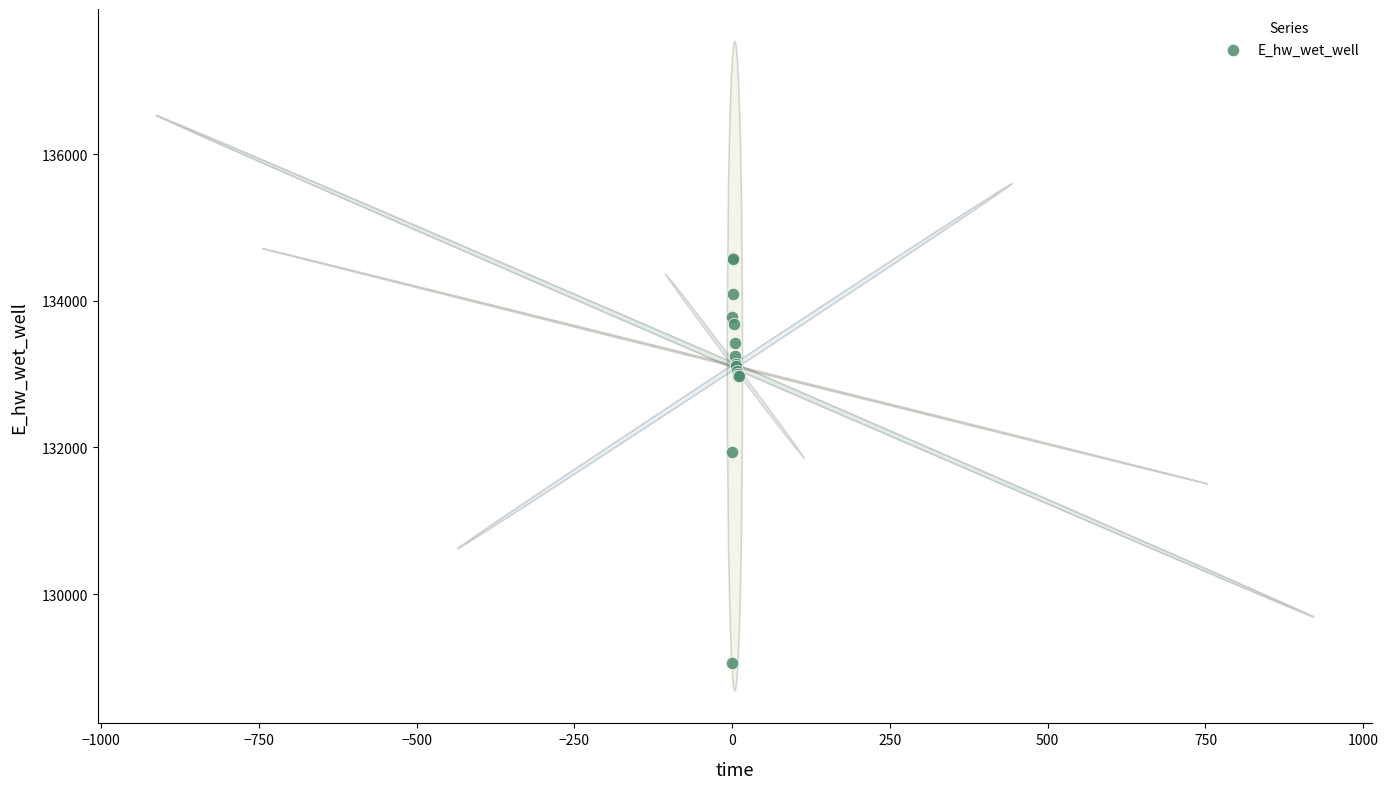

What Y value in the scatter plot is closest to 131817?

131937.4